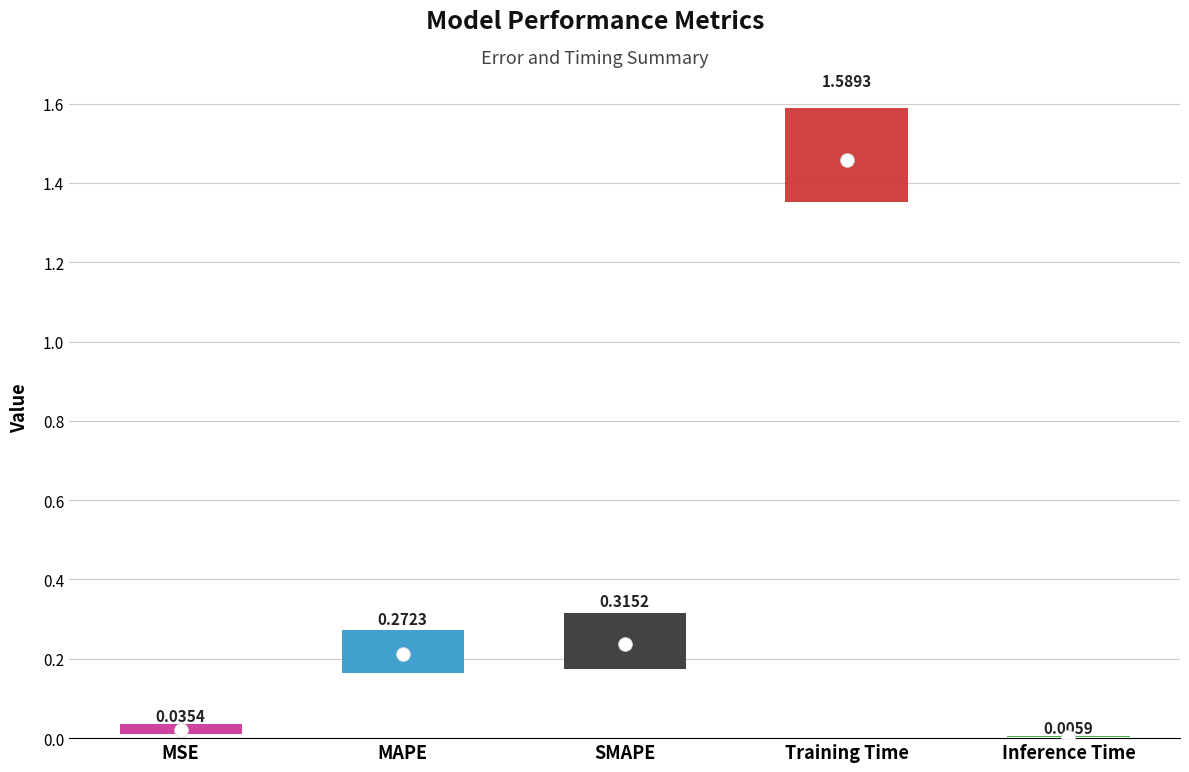

Which category has the highest value across all series?

Training Time